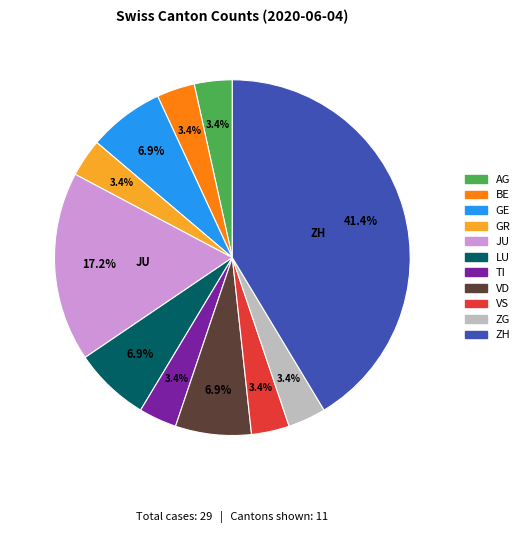

Is there a majority slice in this chart?

No